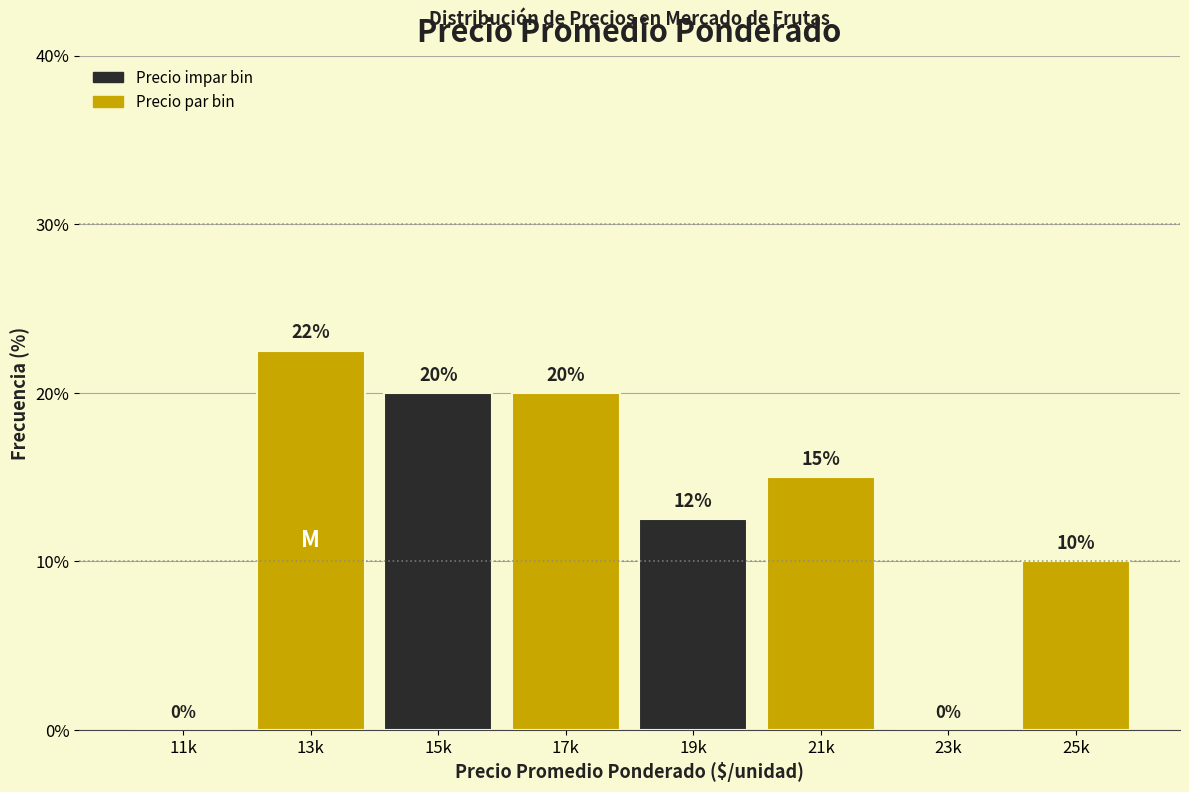

What is the sum of the values at 23k and 21k?

15.0